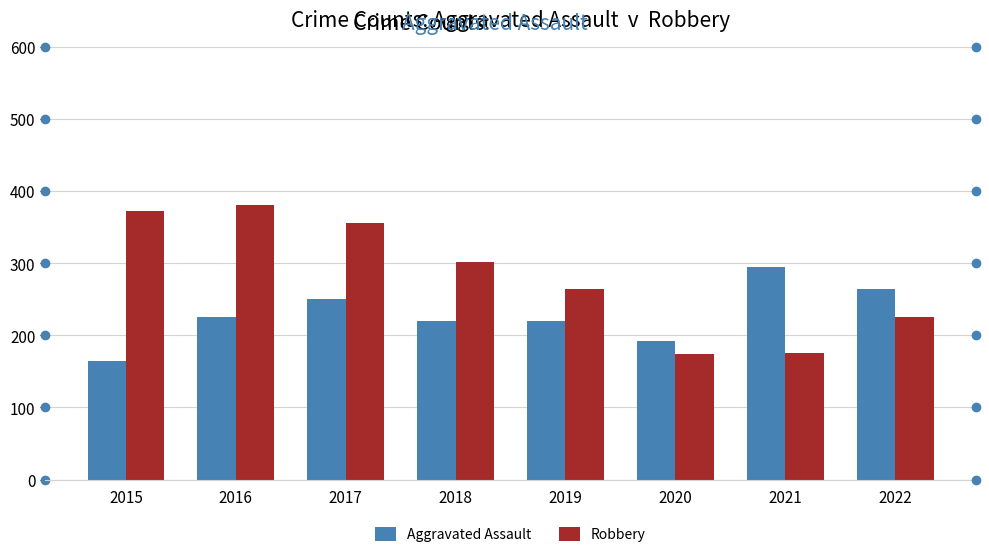

What is the greatest value displayed?

381